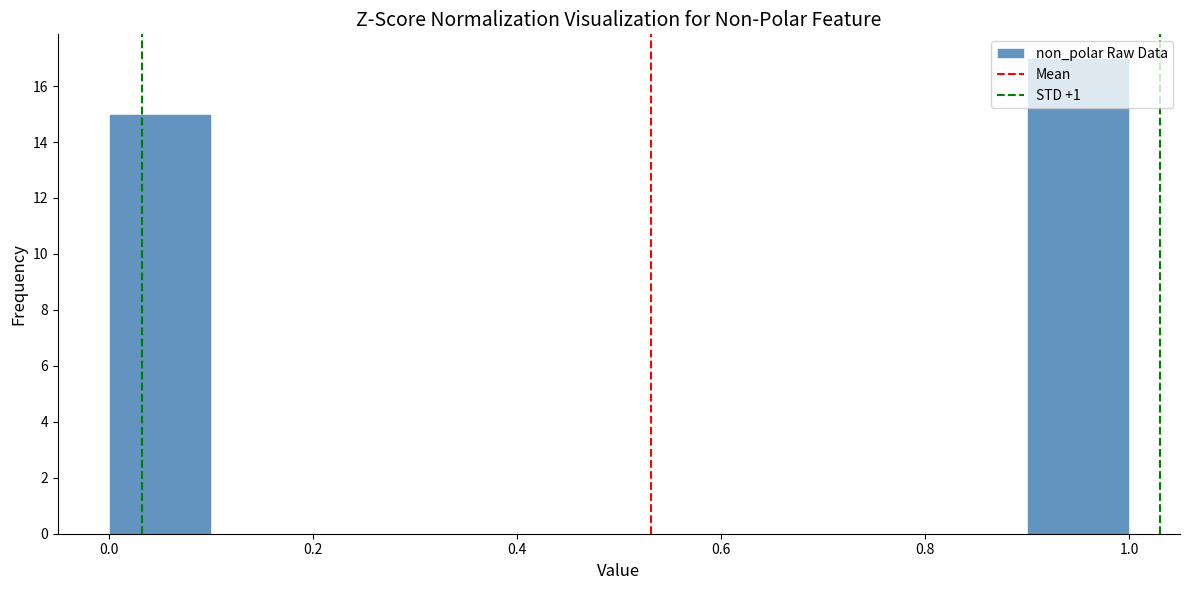

Reading left to right, list every bar in this chart as the range it spans on the x-axis followed by its height. The values are not printed on the chart, so give them approximately, as read against the axis.

0.0 to 0.1: 15
0.1 to 0.2: 0
0.2 to 0.3: 0
0.3 to 0.4: 0
0.4 to 0.5: 0
0.5 to 0.6: 0
0.6 to 0.7: 0
0.7 to 0.8: 0
0.8 to 0.9: 0
0.9 to 1.0: 17